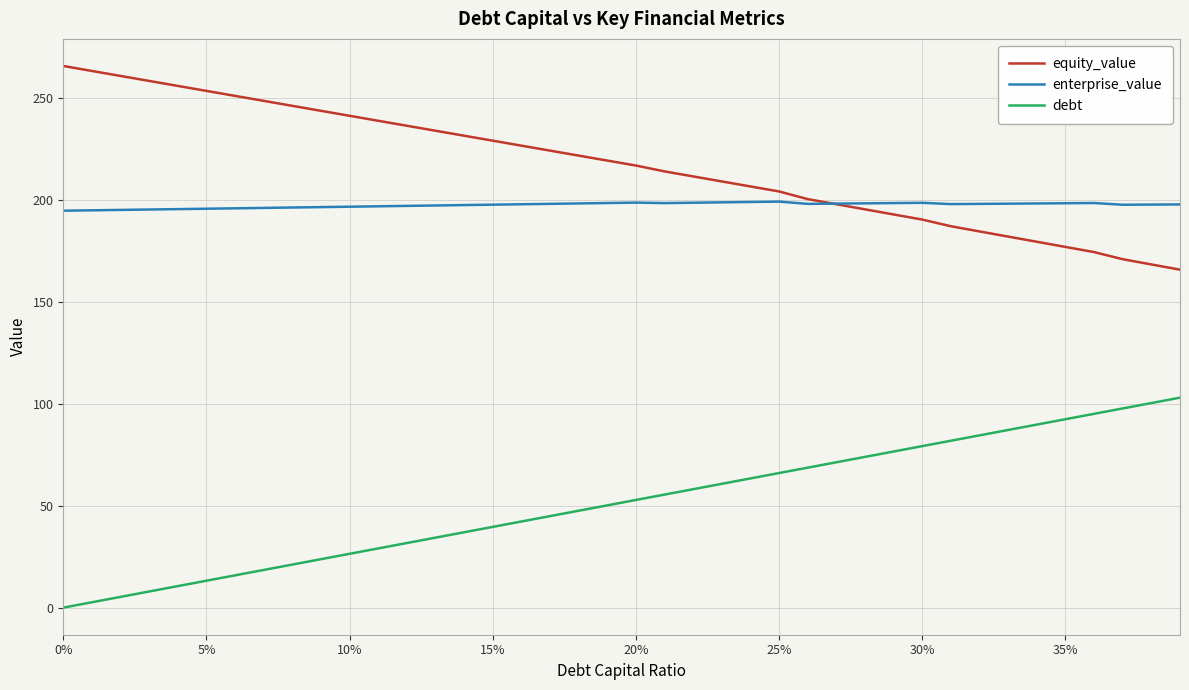

Is this an area chart (filled region under the line)?

No